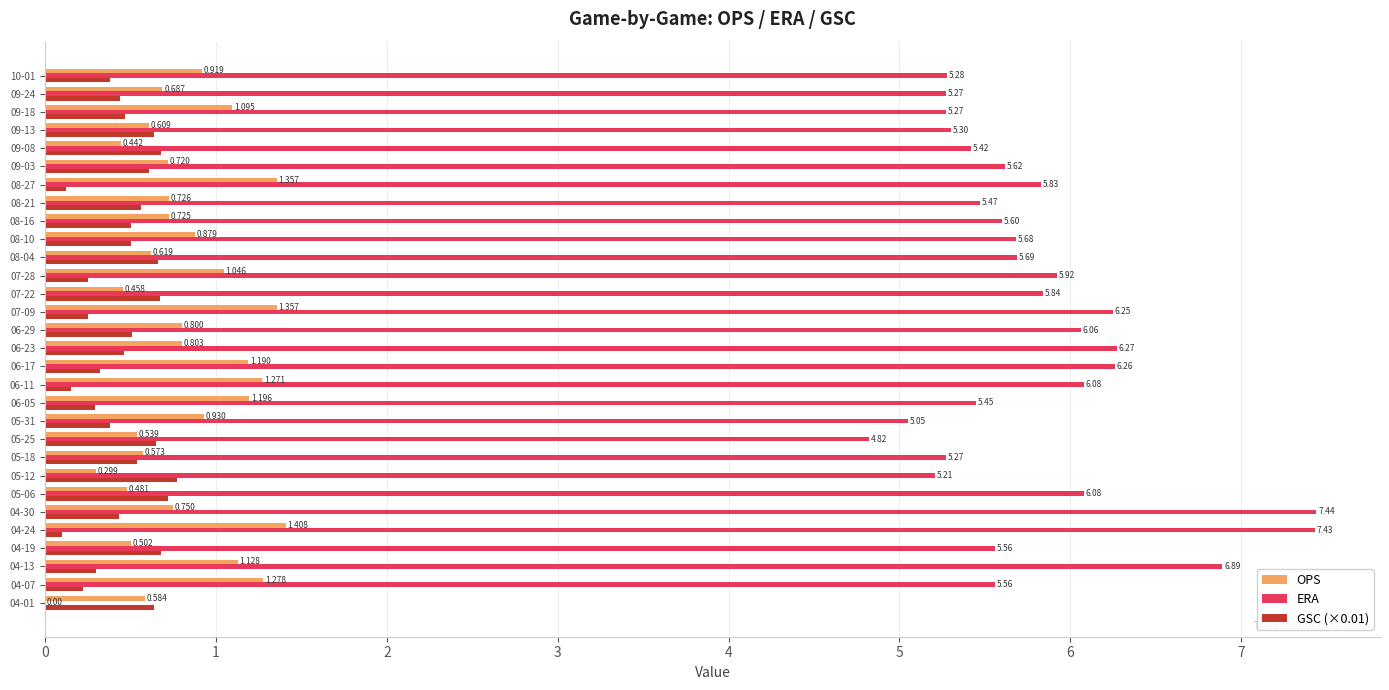

Is the value of OPS at 05-06 greater than the value of GSC (×0.01) at 07-28?

Yes